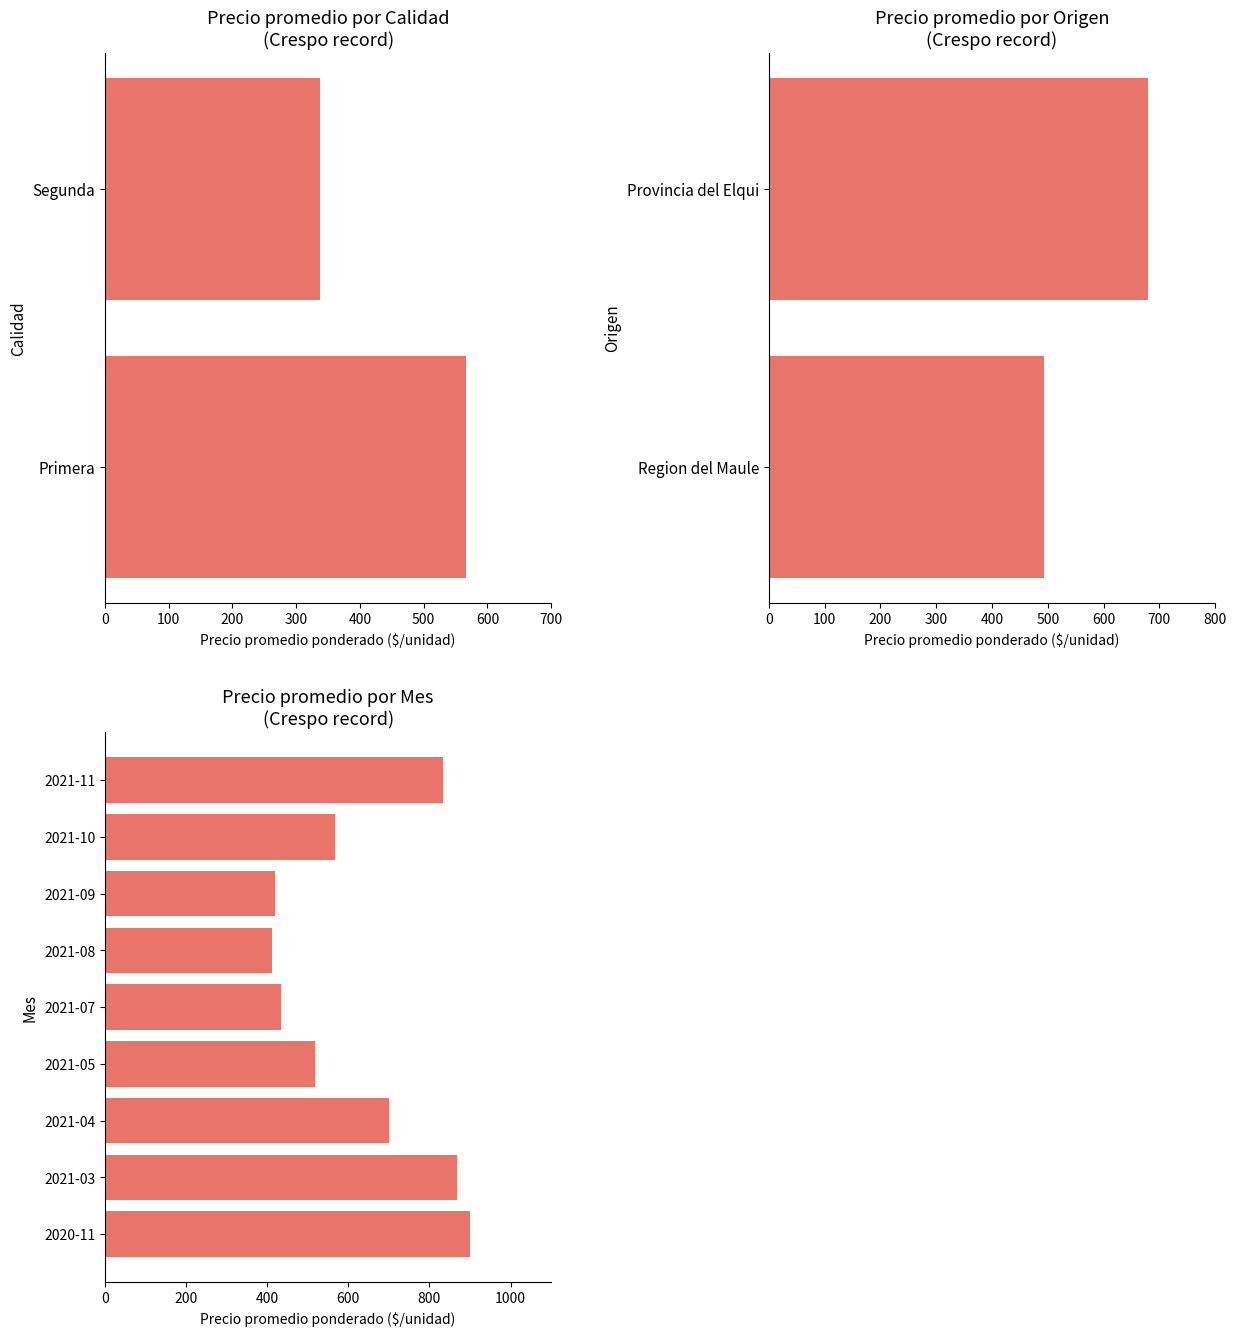

How many values exceed 566?

5